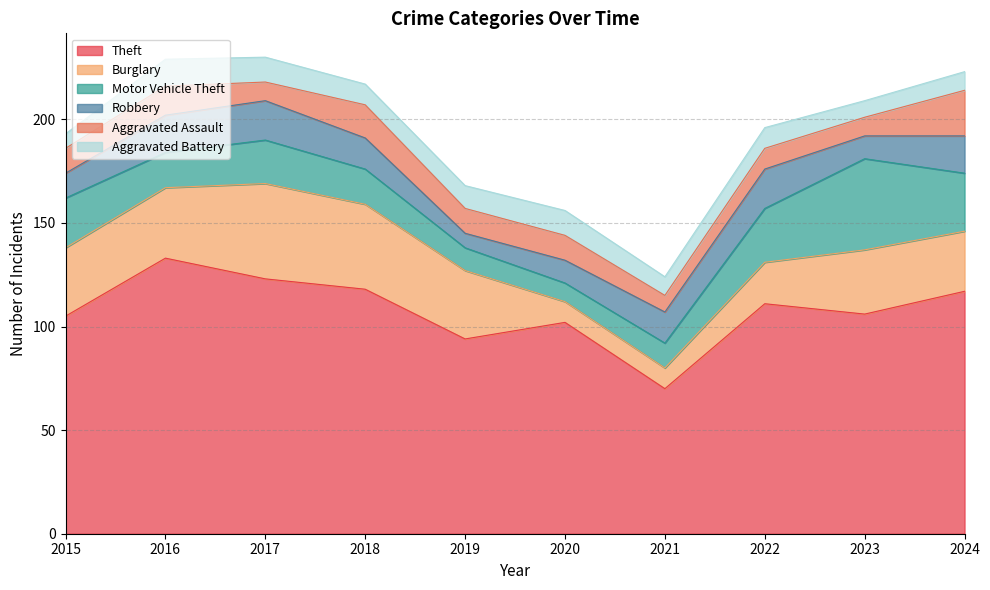

Between 2021 and 2017, which is larger?

2017